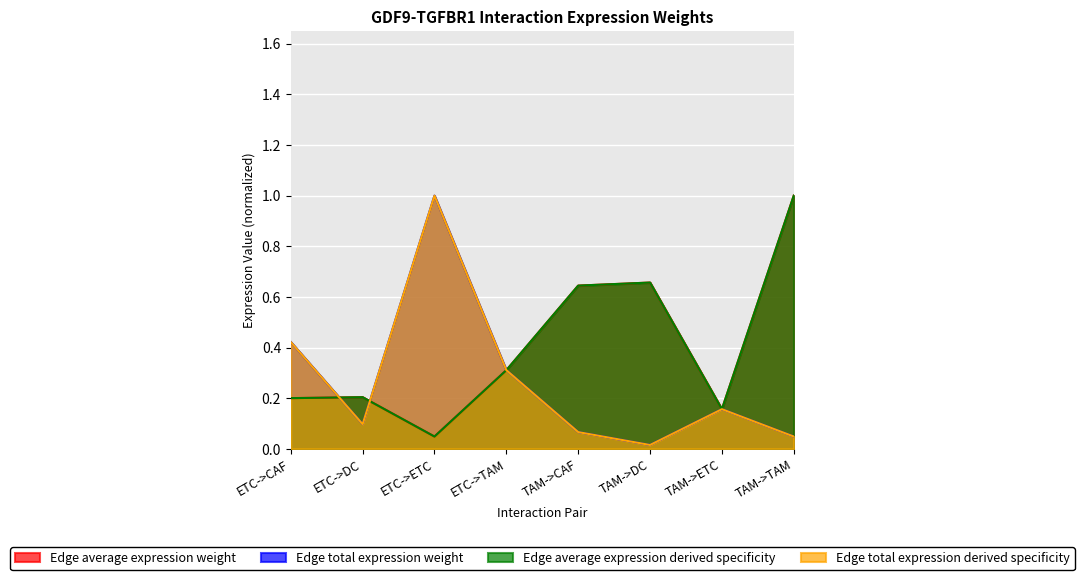

At which category is the sum across all series the highest?

TAM->TAM